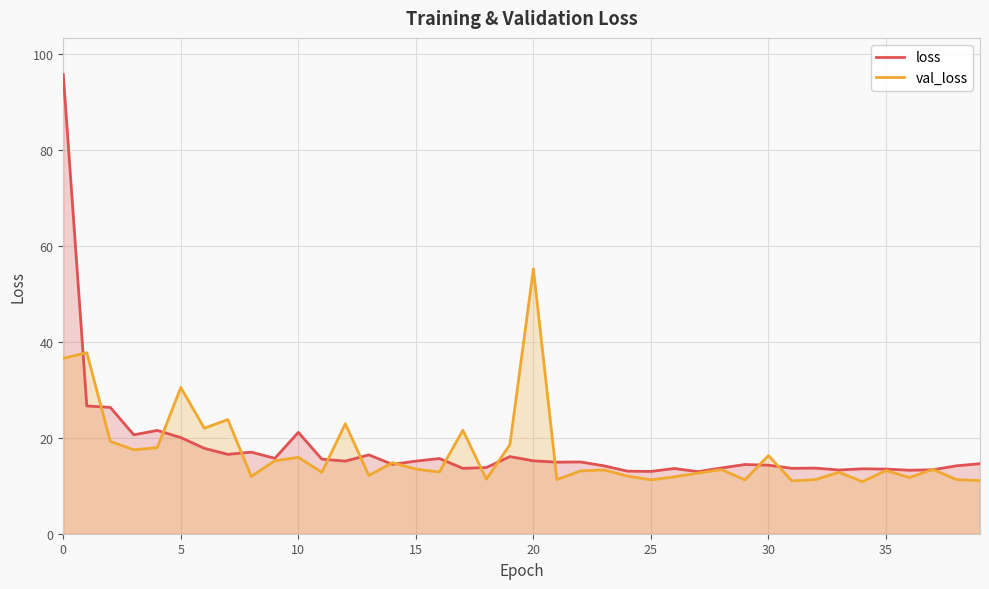

In loss, how many points are lower than both neighbors (excluding endpoints)?

12